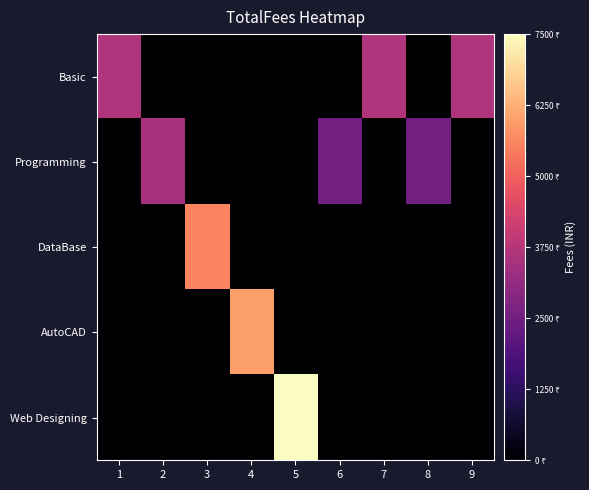

At which category is the sum across all series the highest?

5